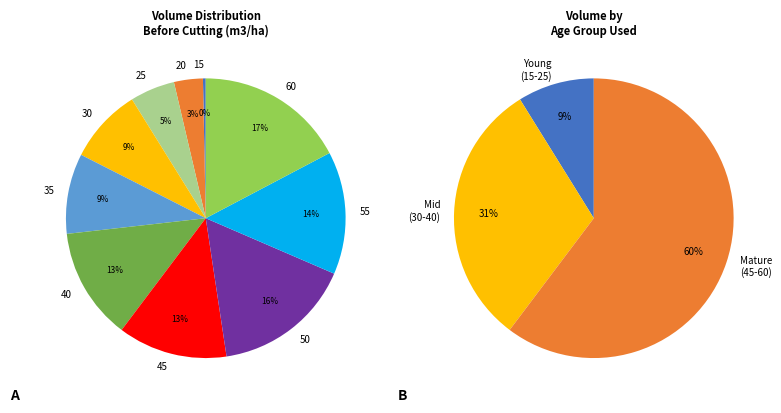

Count the number of slices in the pie.

10